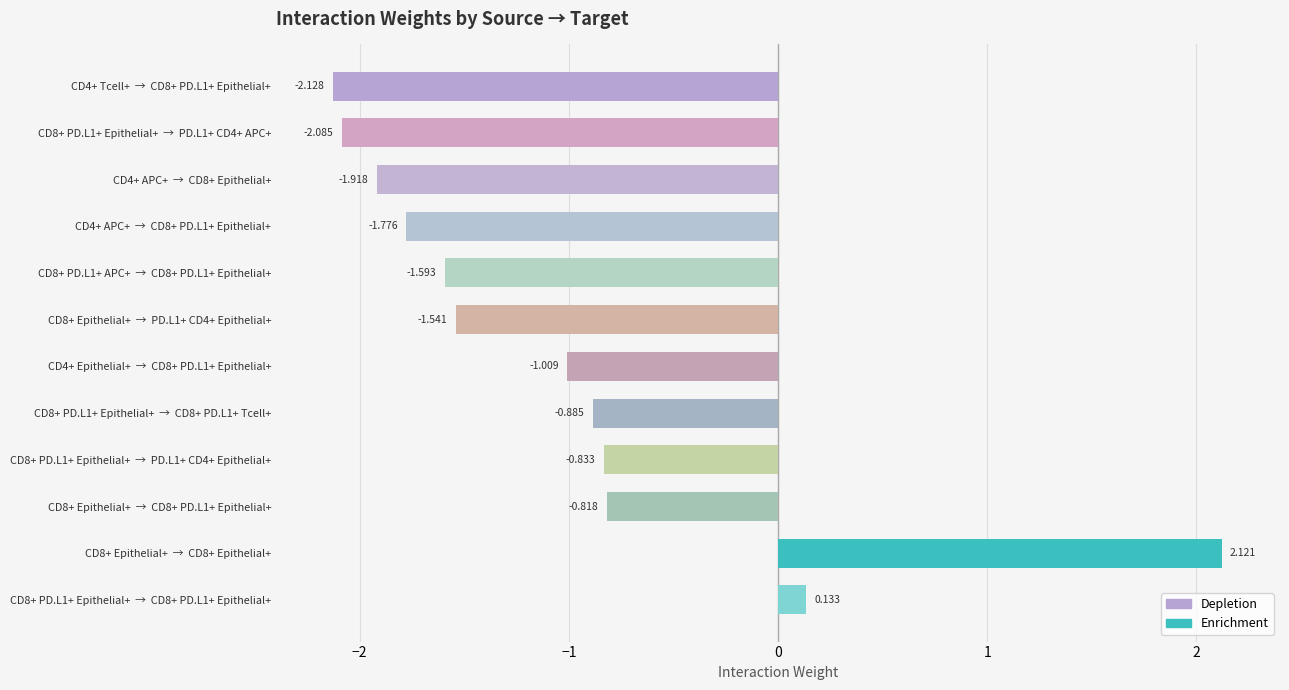

Are the bars horizontal?

Yes